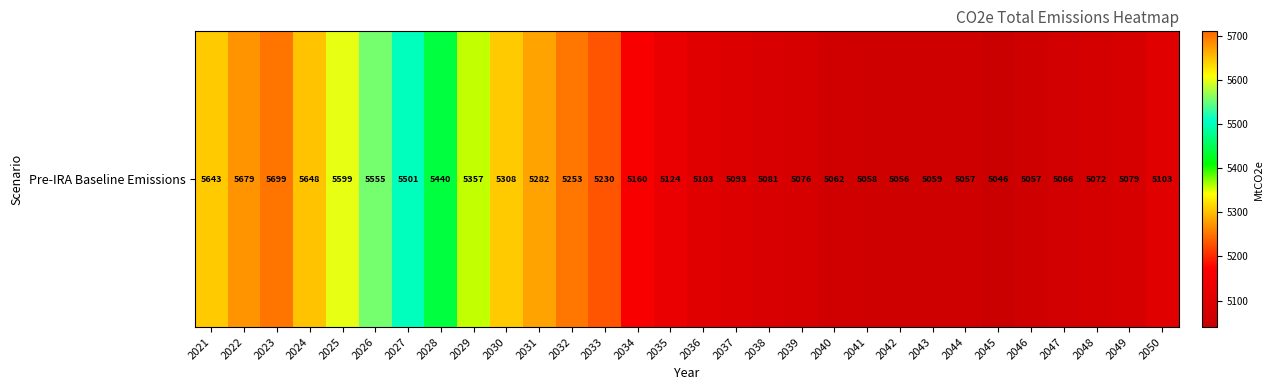

Rank the categories by value from lowest to highest.

2045, 2042, 2046, 2044, 2041, 2043, 2040, 2047, 2048, 2039, 2049, 2038, 2037, 2050, 2036, 2035, 2034, 2033, 2032, 2031, 2030, 2029, 2028, 2027, 2026, 2025, 2021, 2024, 2022, 2023